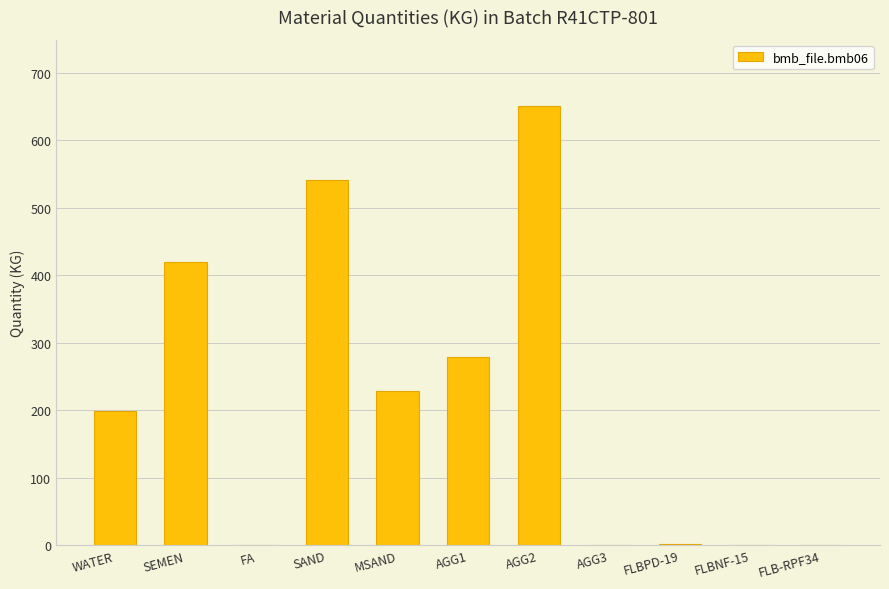

What is the sum of all values?

2318.3